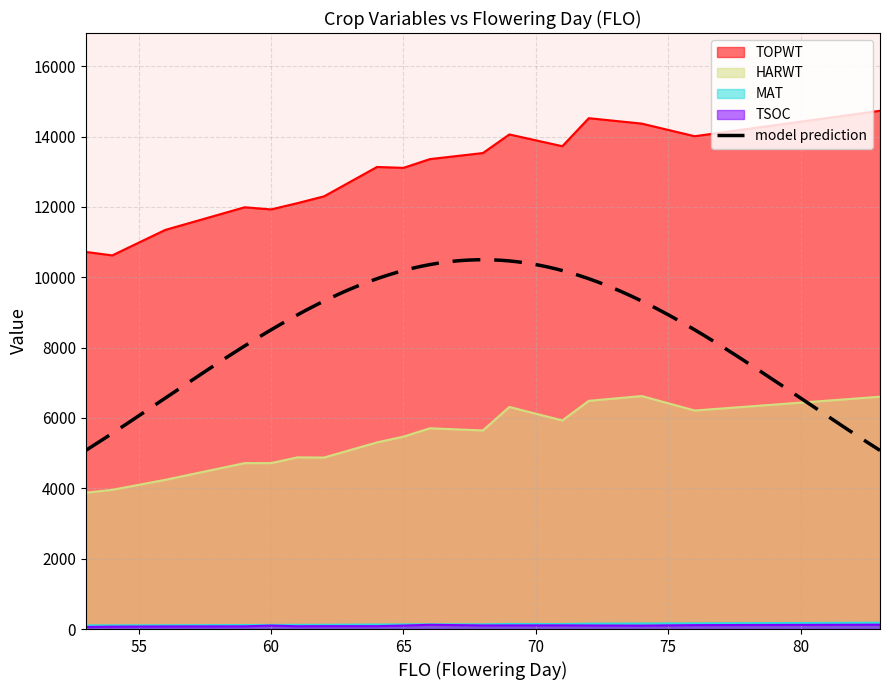

Reading left to right, extract all data points from this chart.

TOPWT: 53=10722	54=10623	56=11347	59=11991	60=11930	61=12110	62=12302	64=13137	65=13112	66=13361	68=13533	69=14062	71=13727	72=14524	74=14370	76=14011	83=14735
HARWT: 53=3876	54=3958	56=4242	59=4717	60=4718	61=4881	62=4876	64=5306	65=5470	66=5708	68=5646	69=6314	71=5930	72=6488	74=6624	76=6213	83=6605
TSOC: 53=59	54=68	56=74	59=77	60=98	61=79	62=82	64=82	65=99	66=121	68=102	69=103	71=104	72=101	74=97	76=111	83=123
MAT: 53=103	54=105	56=107	59=114	60=116	61=119	62=121	64=128	65=131	66=135	68=134	69=144	71=142	72=153	74=157	76=162	83=179